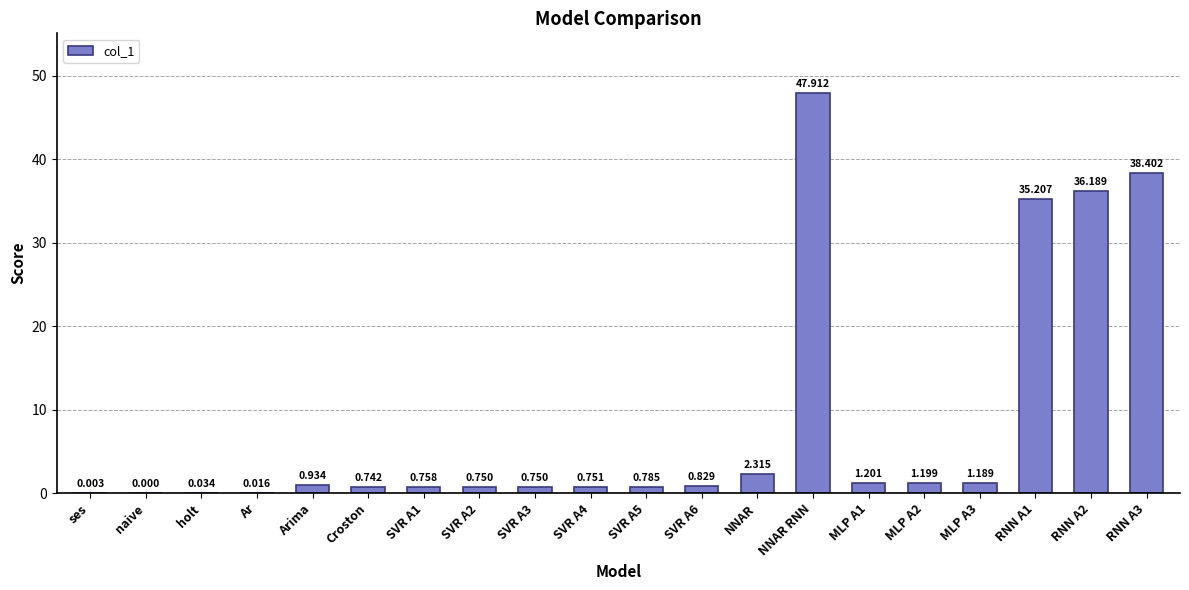

What is the greatest value displayed?

47.9